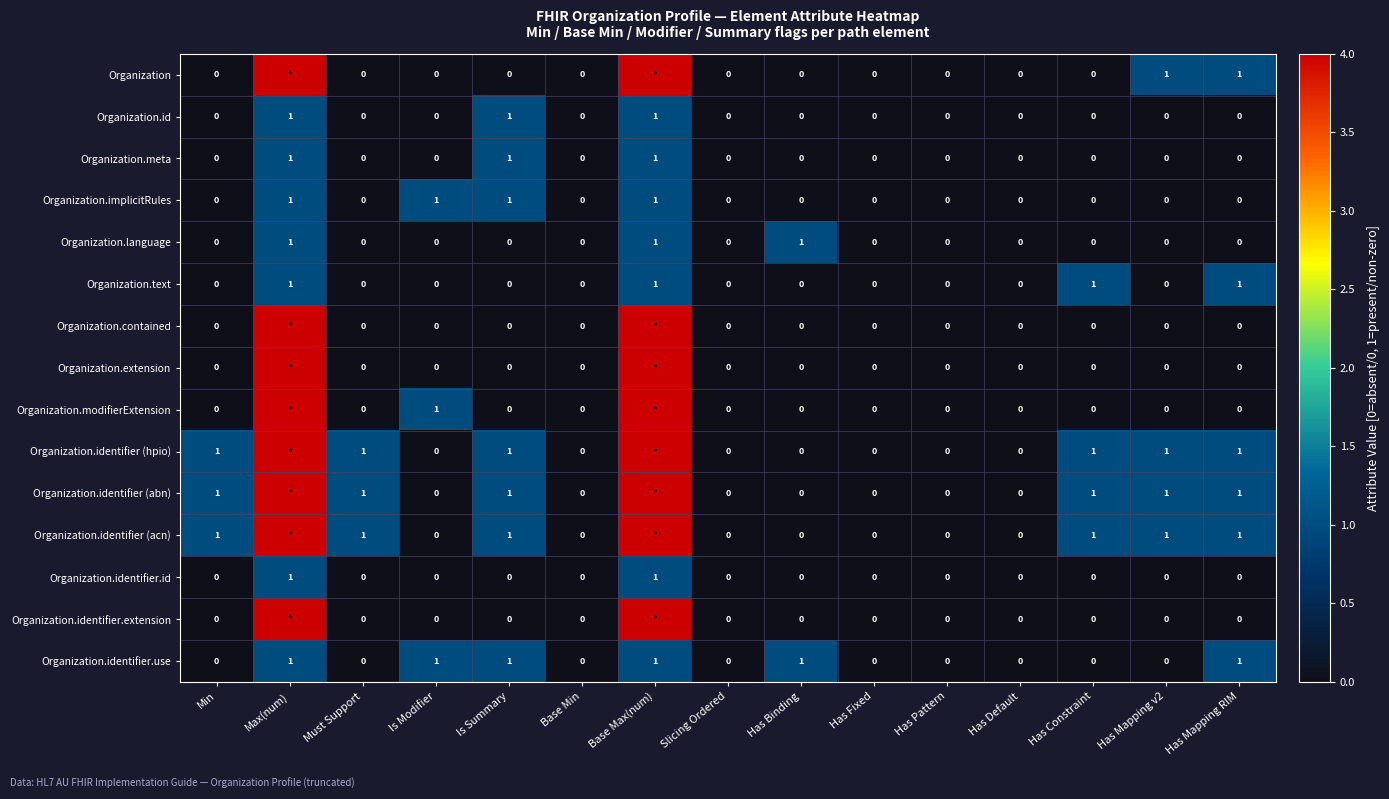

Count the Organization.text values in the range 0 to 1.

15